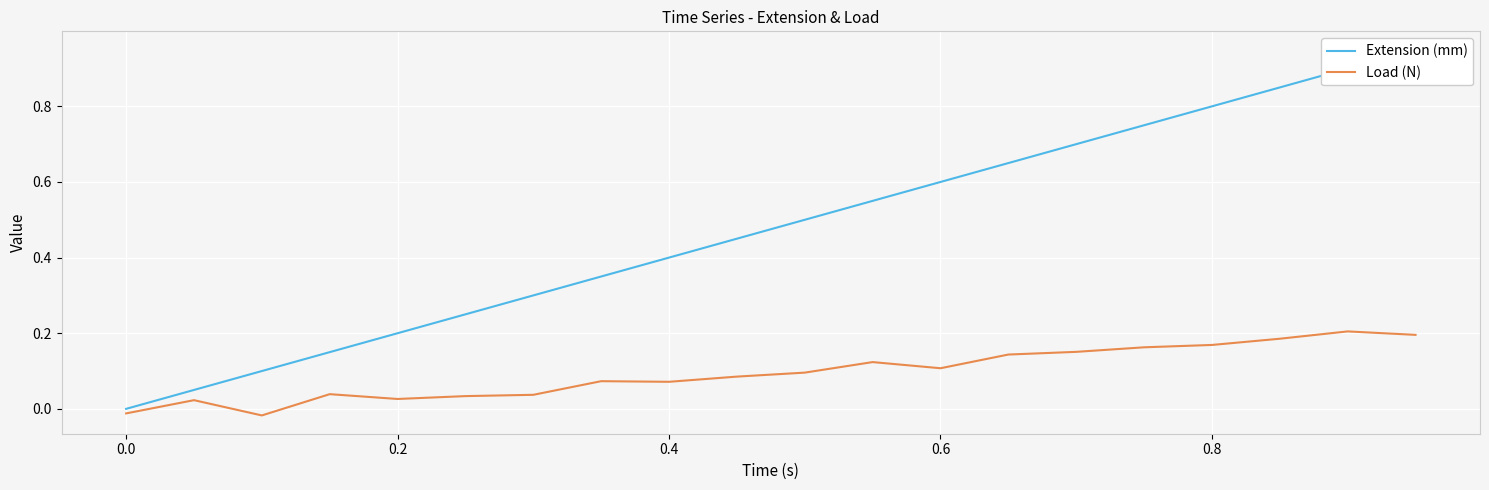

What is the sum of all Load (N) values?

1.9